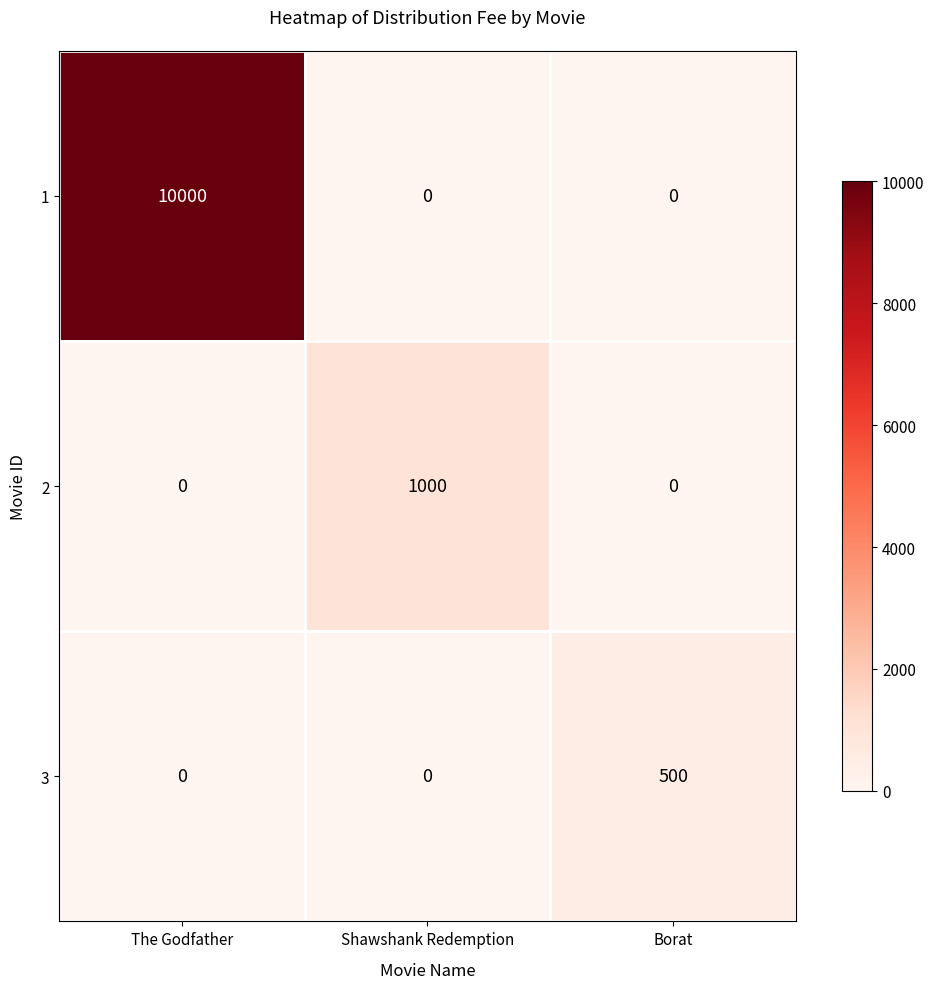

How many 3 values are between 0 and 500?

3